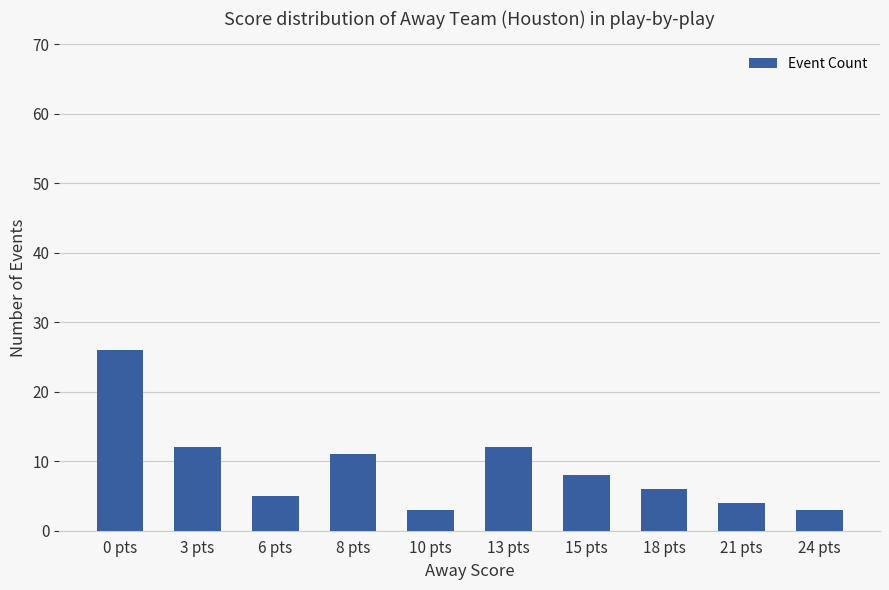

The chart shows a value of 16 at 0 pts. True or false?

False